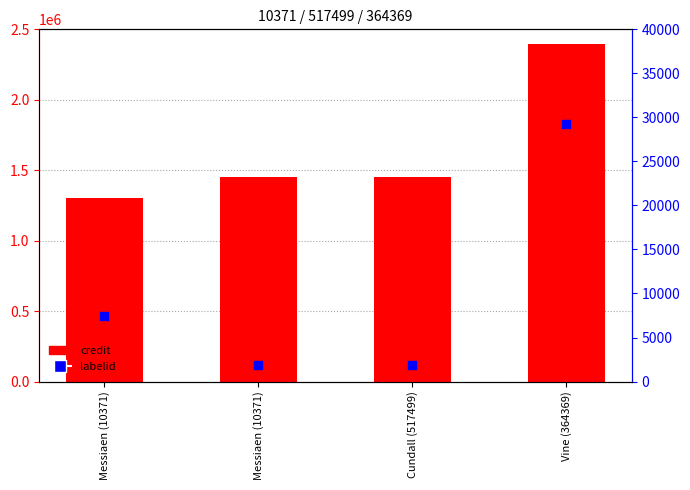

At which category is the sum across all series the highest?

Vine (364369)